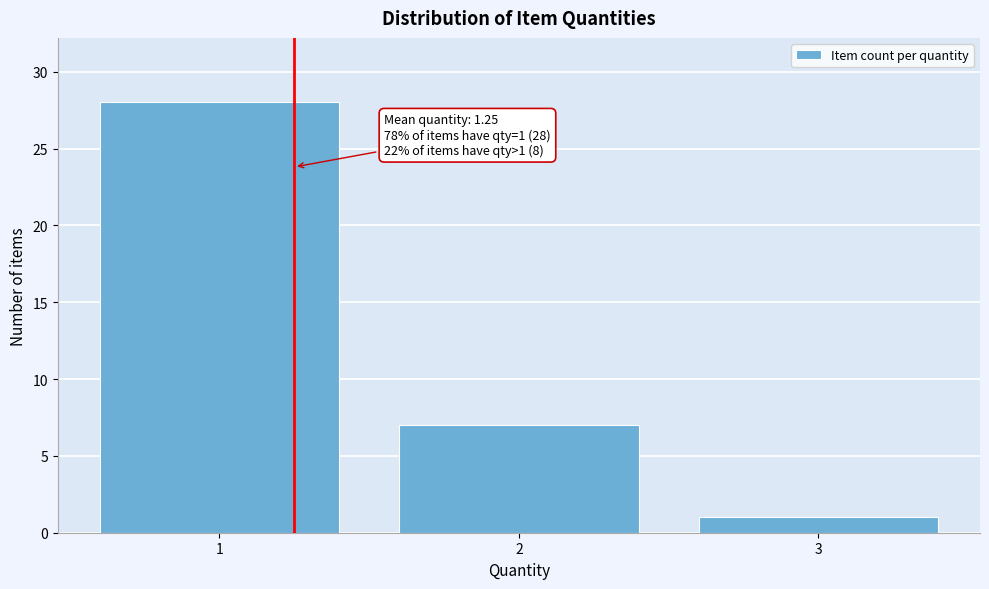

Reading left to right, extract all data points from this chart.

28	7	1